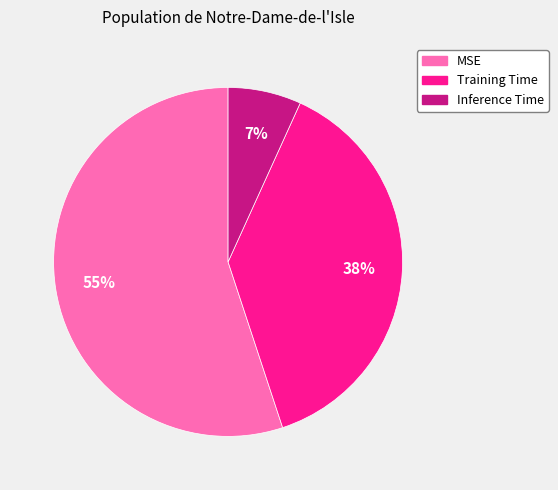

To the nearest percent, what is the difference between the MSE and Inference Time slice percentages?

48%